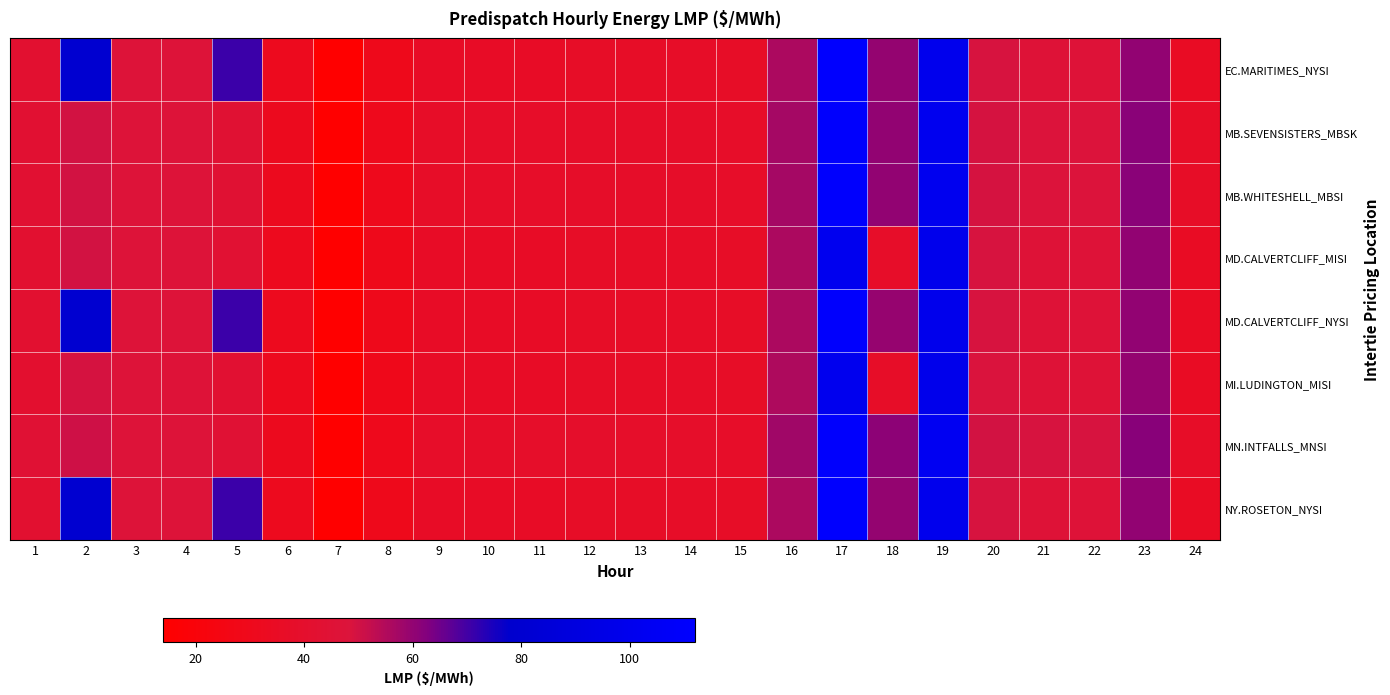

At 19, list the series in order from smallest to largest.

MI.LUDINGTON_MISI, MD.CALVERTCLIFF_MISI, MD.CALVERTCLIFF_NYSI, EC.MARITIMES_NYSI, NY.ROSETON_NYSI, MB.SEVENSISTERS_MBSK, MB.WHITESHELL_MBSI, MN.INTFALLS_MNSI